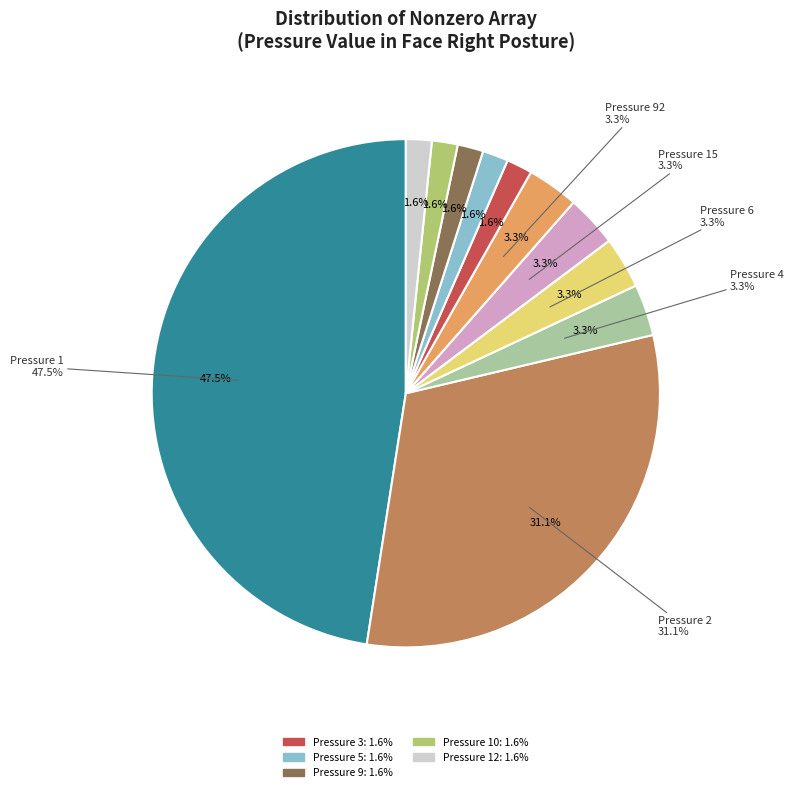

Rank the categories by value from lowest to highest.

Pressure 3, Pressure 5, Pressure 9, Pressure 10, Pressure 12, Pressure 4, Pressure 6, Pressure 15, Pressure 92, Pressure 2, Pressure 1